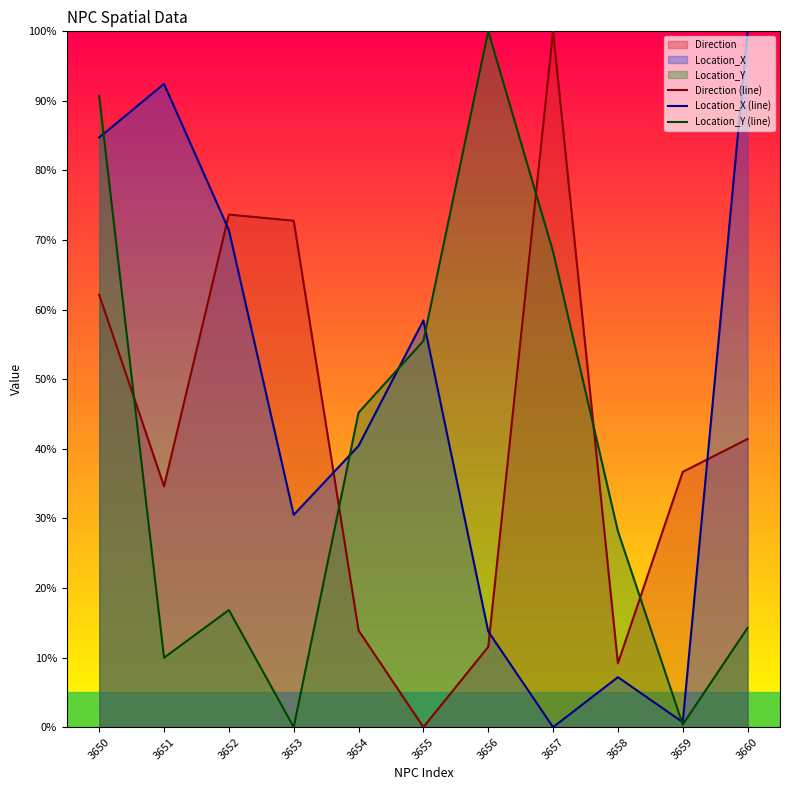

At how many categories does at least one series exceed 64?

7